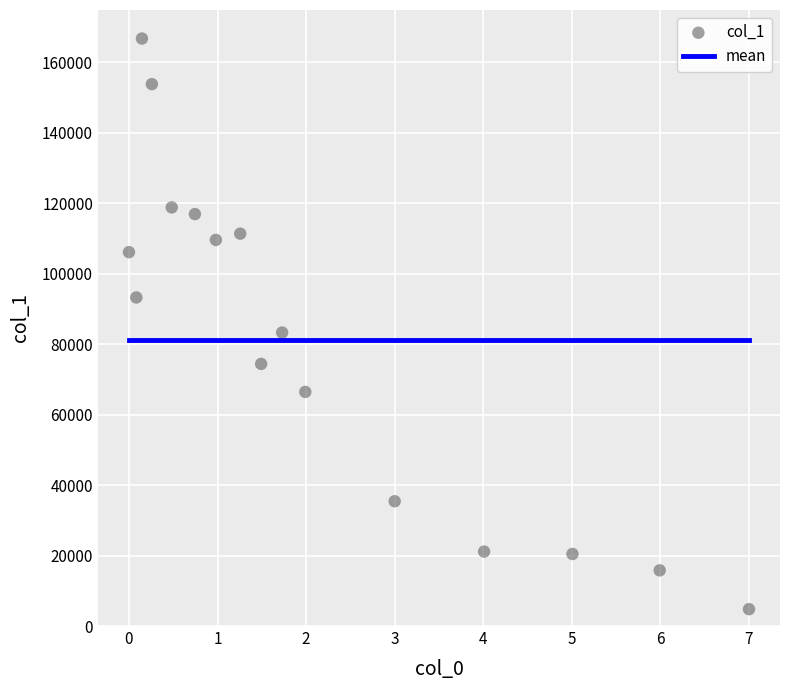

What is the range of X values (max minus min)?

7.0